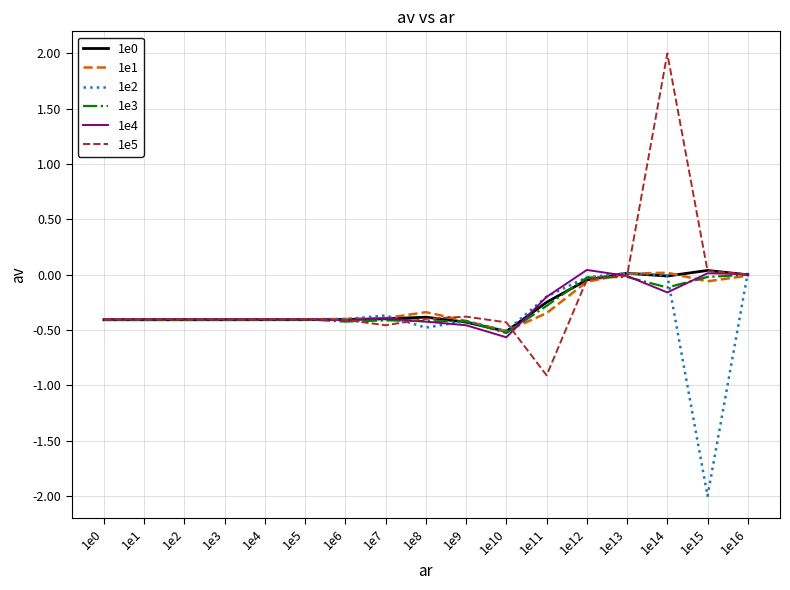

Is it true that 1e2 equals -0.5 at 1e8?

True